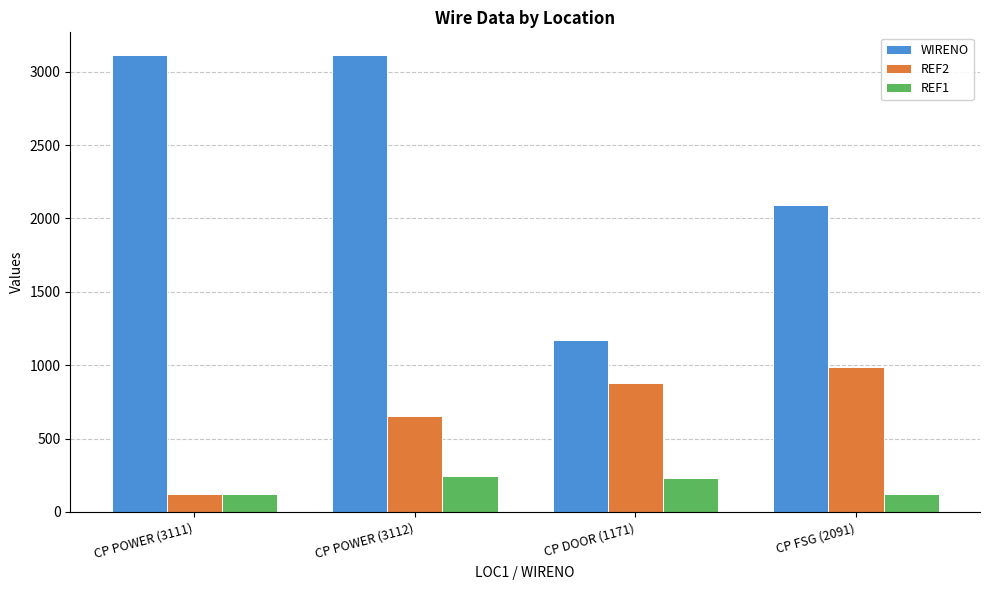

Does the chart contain any negative values?

No